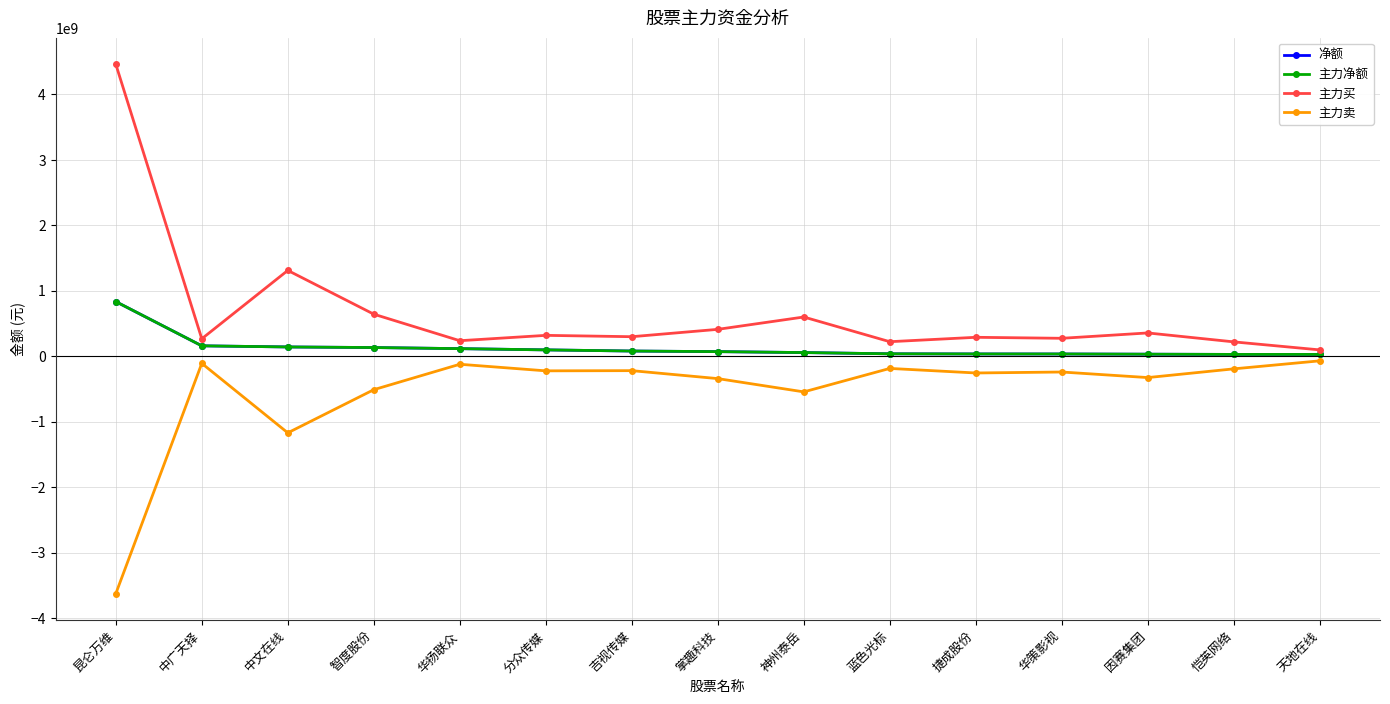

Is this an area chart (filled region under the line)?

No